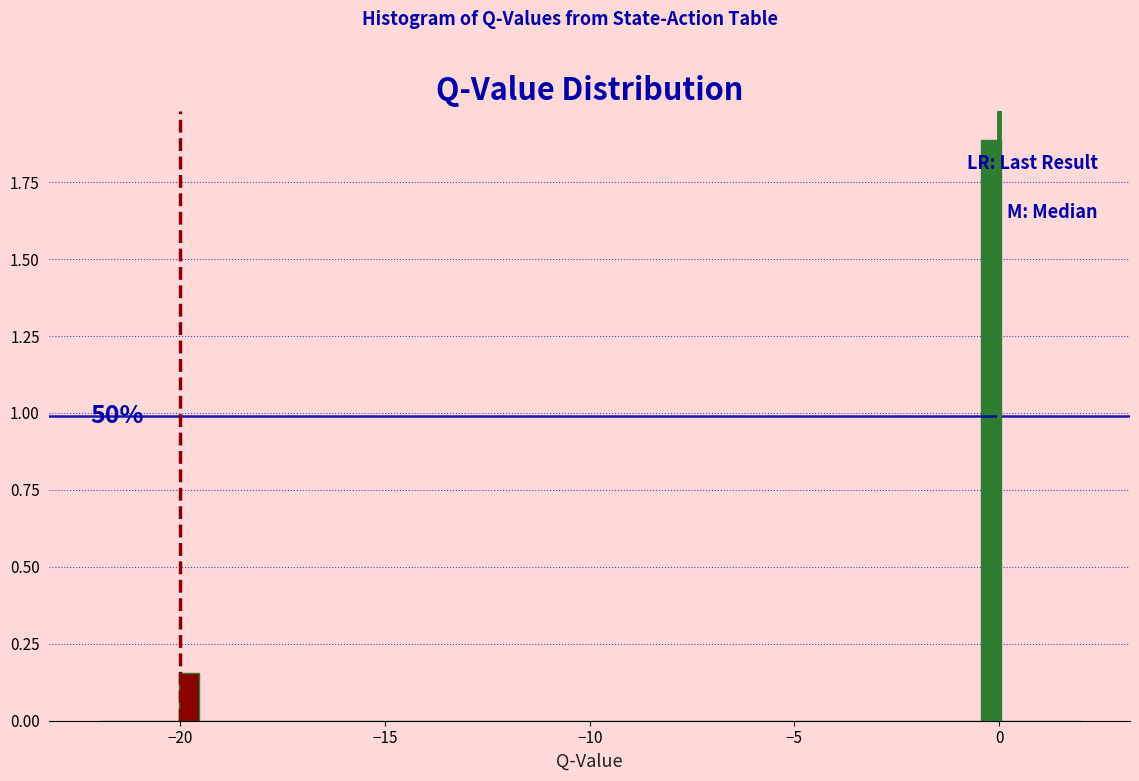

Around what value on the x-axis is the tallest bar? Give the approximate position of its centre, as read against the axis.

0.0